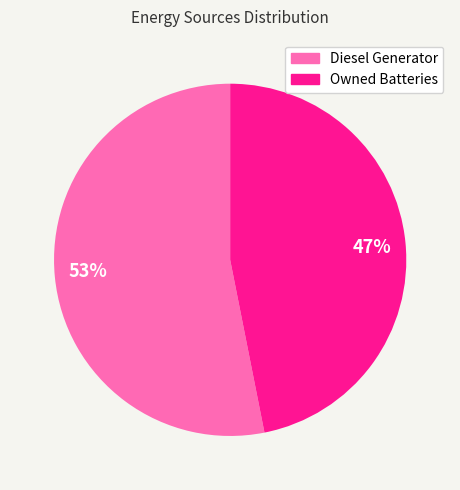

Which slice is the smallest?

Owned Batteries